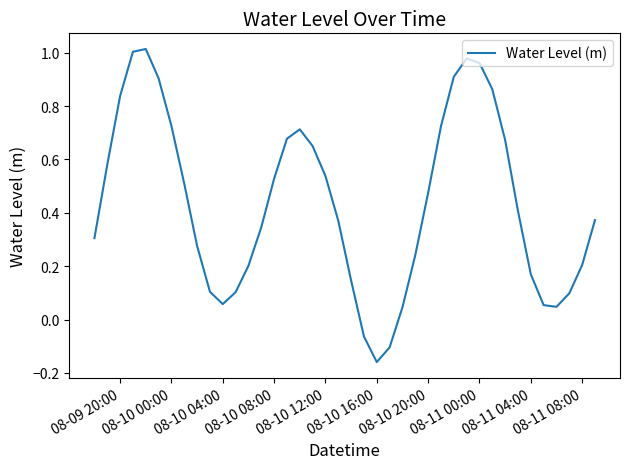

Does the chart display data point markers on the line(s)?

No